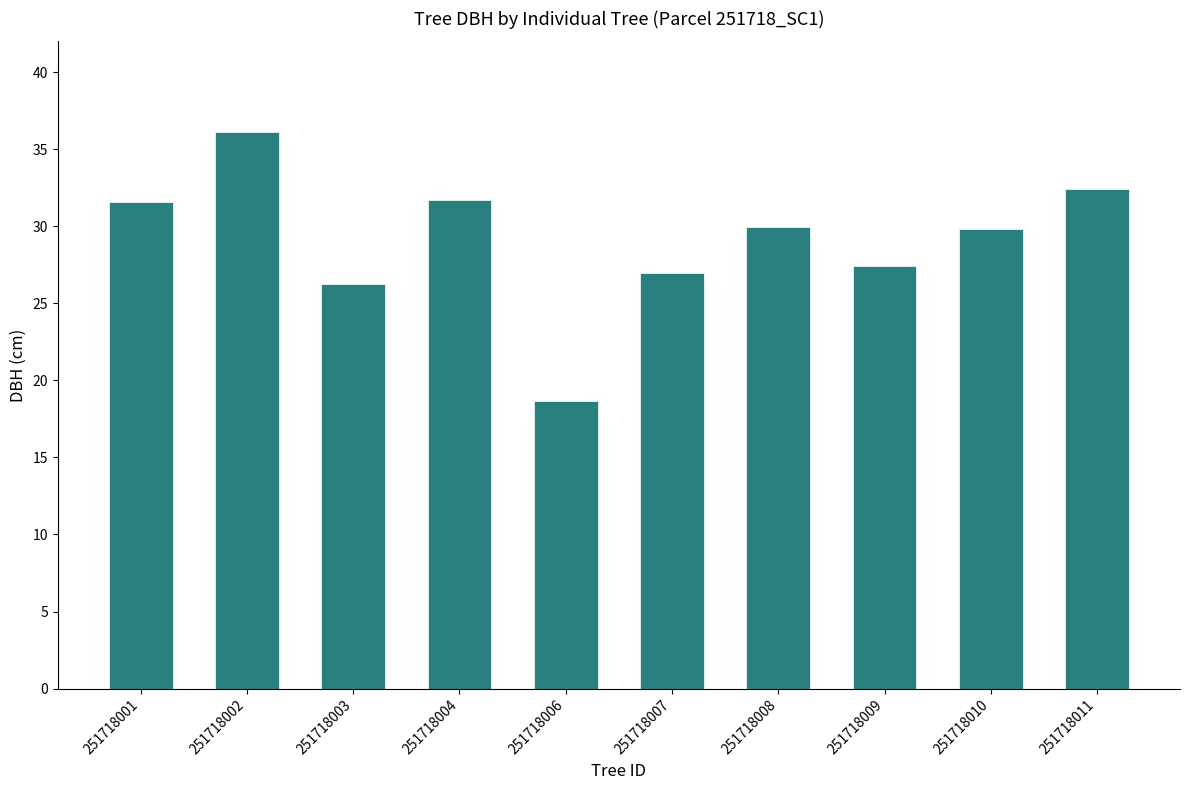

What is the sum of the values at 251718007 and 251718004?

58.7